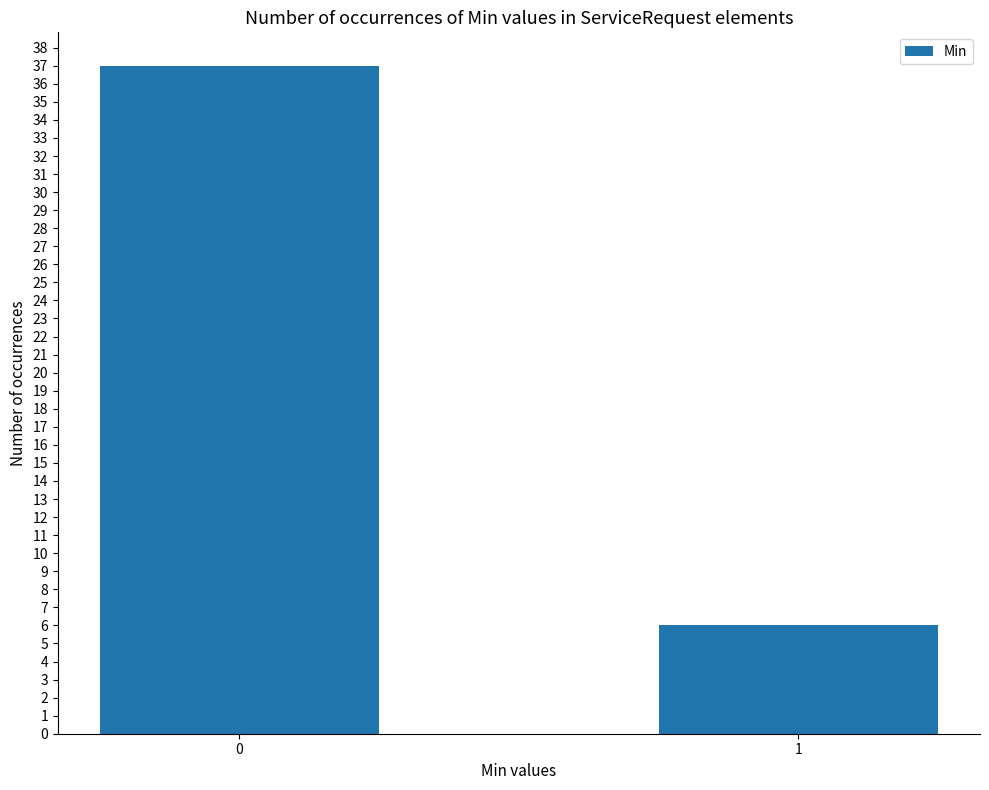

Approximately how many times larger is the value at 0 compared to 1?

6.2